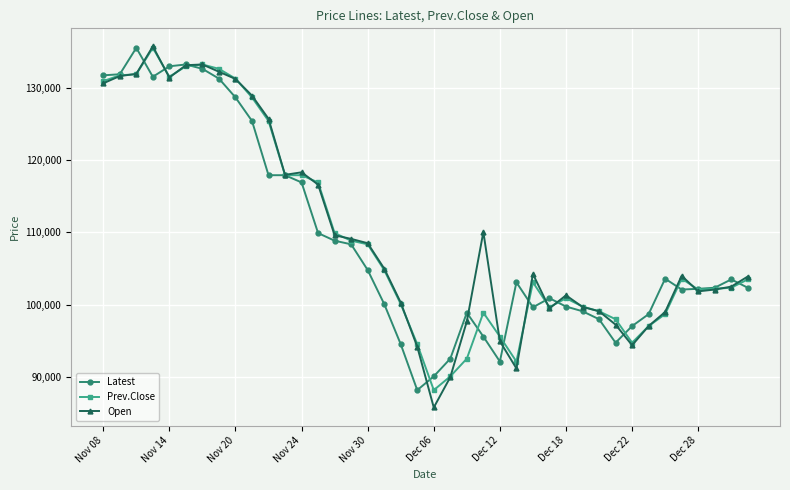

At how many categories does at least one series exceed 106204?

18